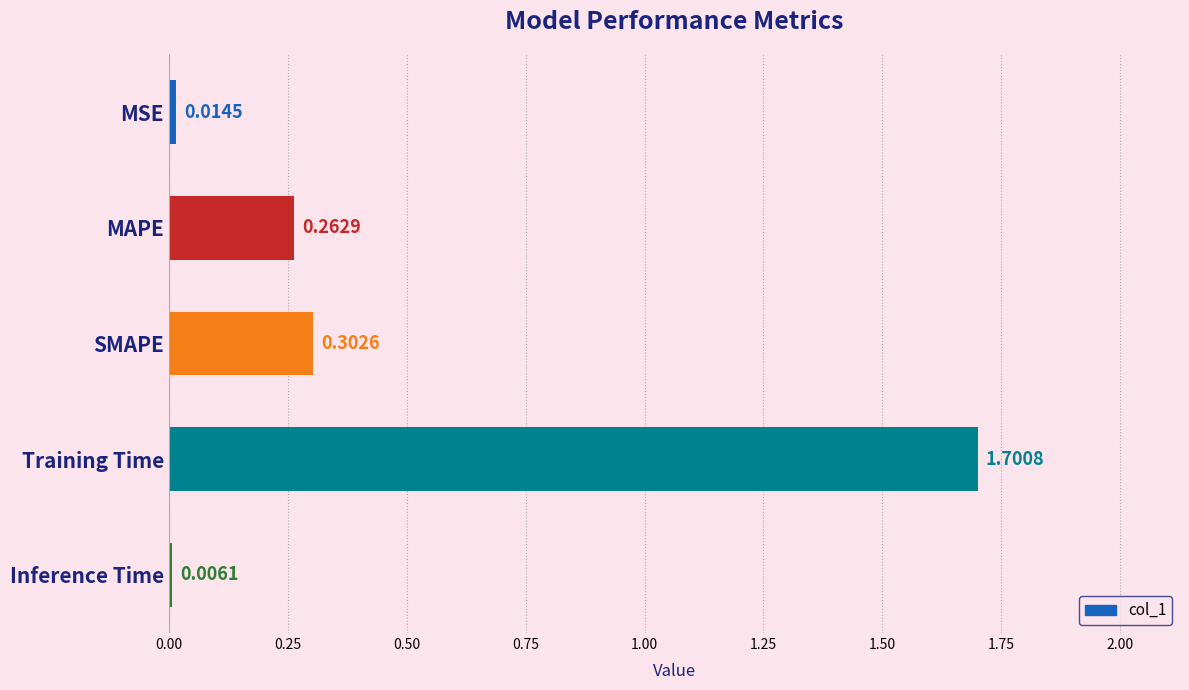

Where is the data nearest to the value 0?

Inference Time